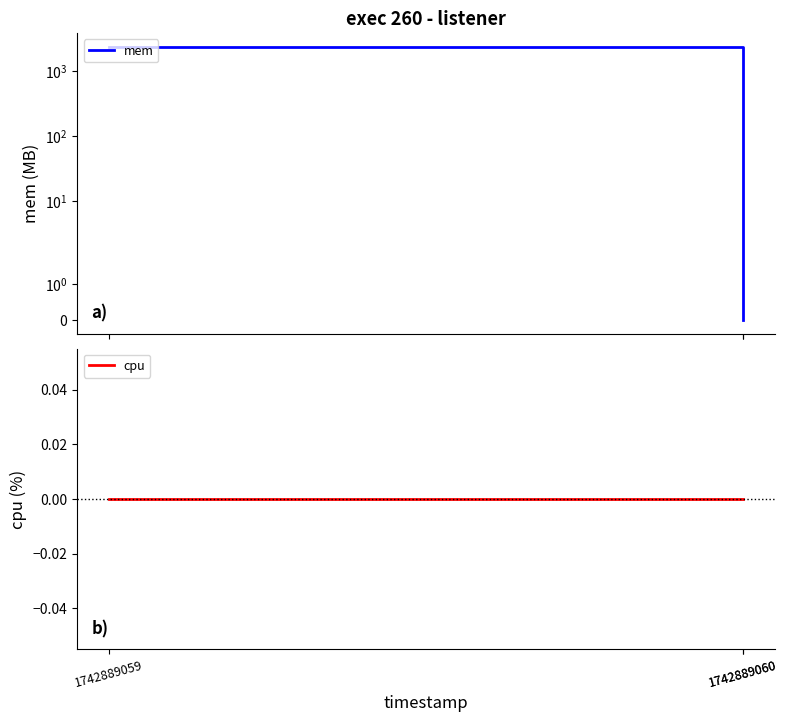

How many data points in mem are less than 2308?

1